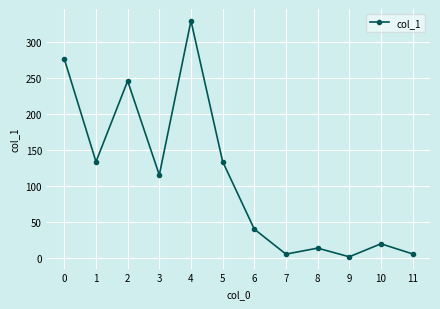

What is the value of the 2nd point from the left?

133.7